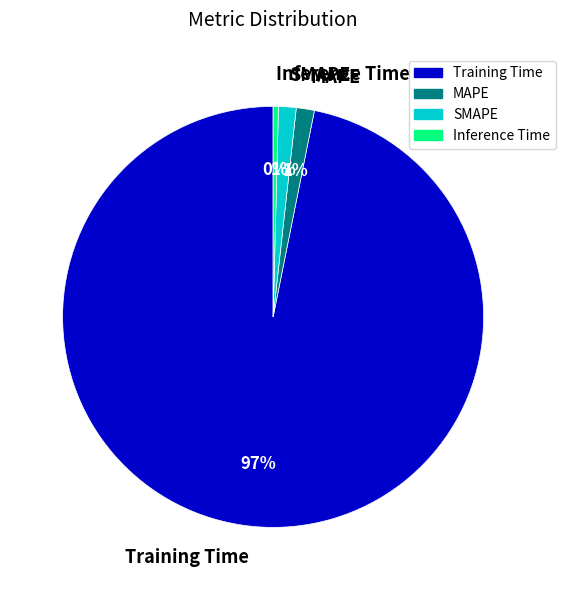

Combined, do MAPE and Inference Time account for over 50%?

No